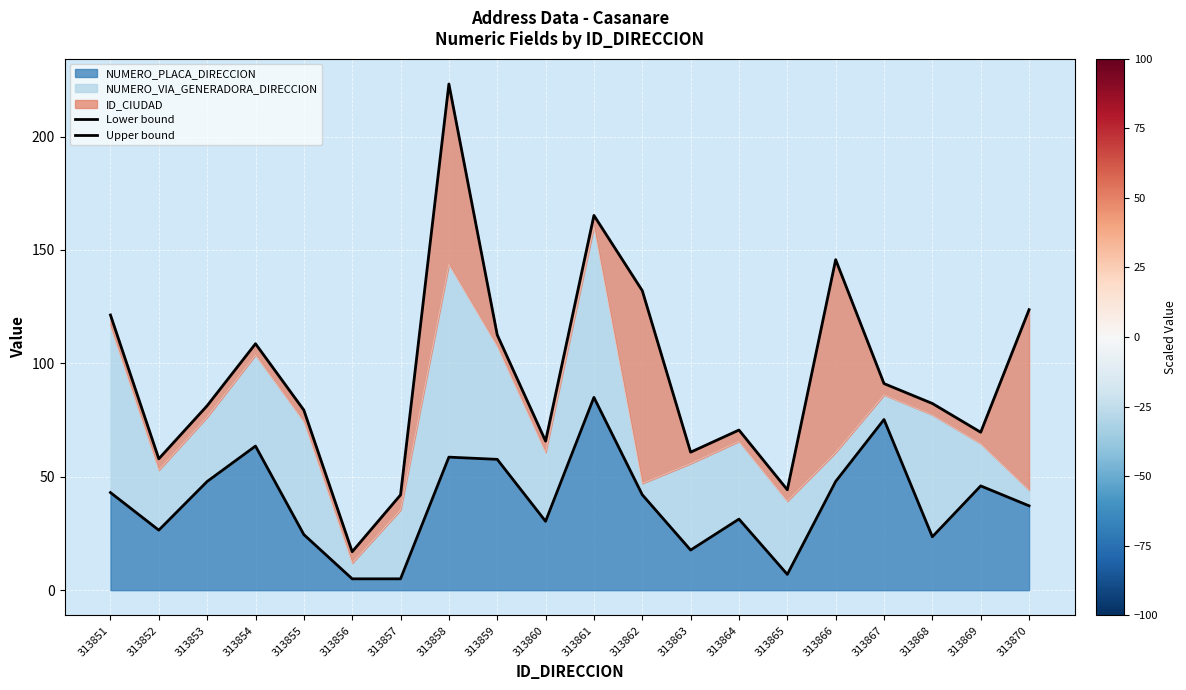

What is the sum of all Lower bound values?

775.1